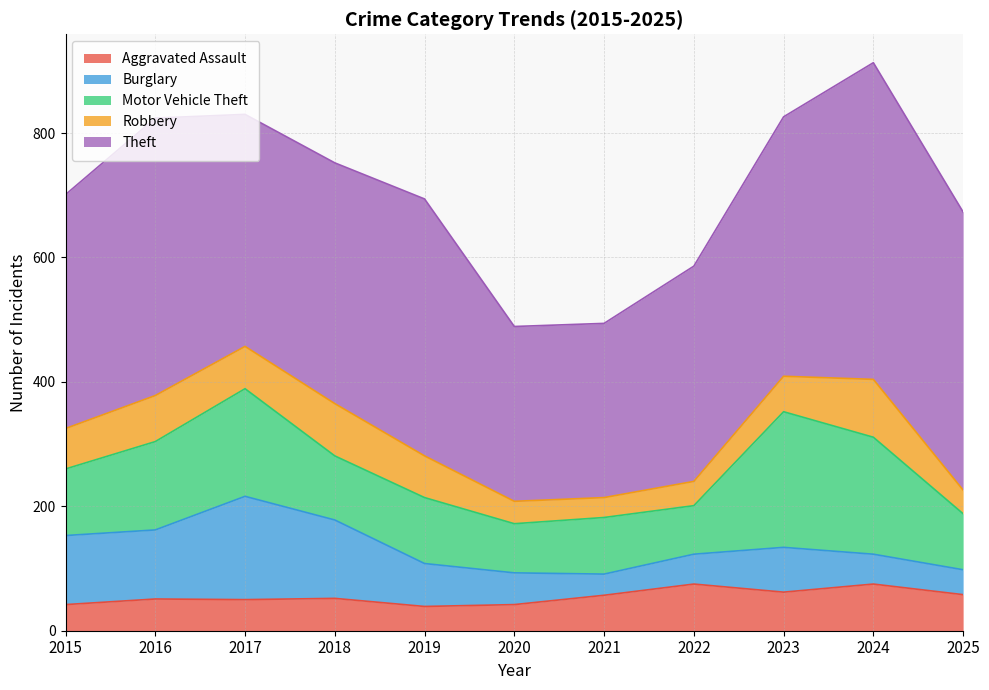

True or false: Theft has a value of 447 at 2025.

True